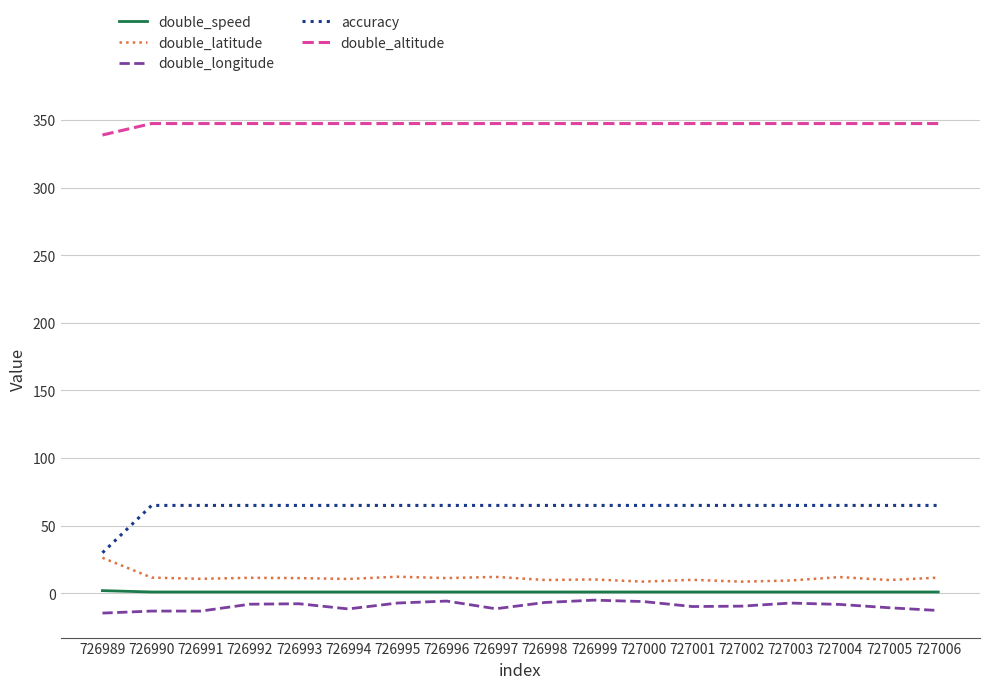

Is it true that accuracy equals 29.5 at 726996?

False